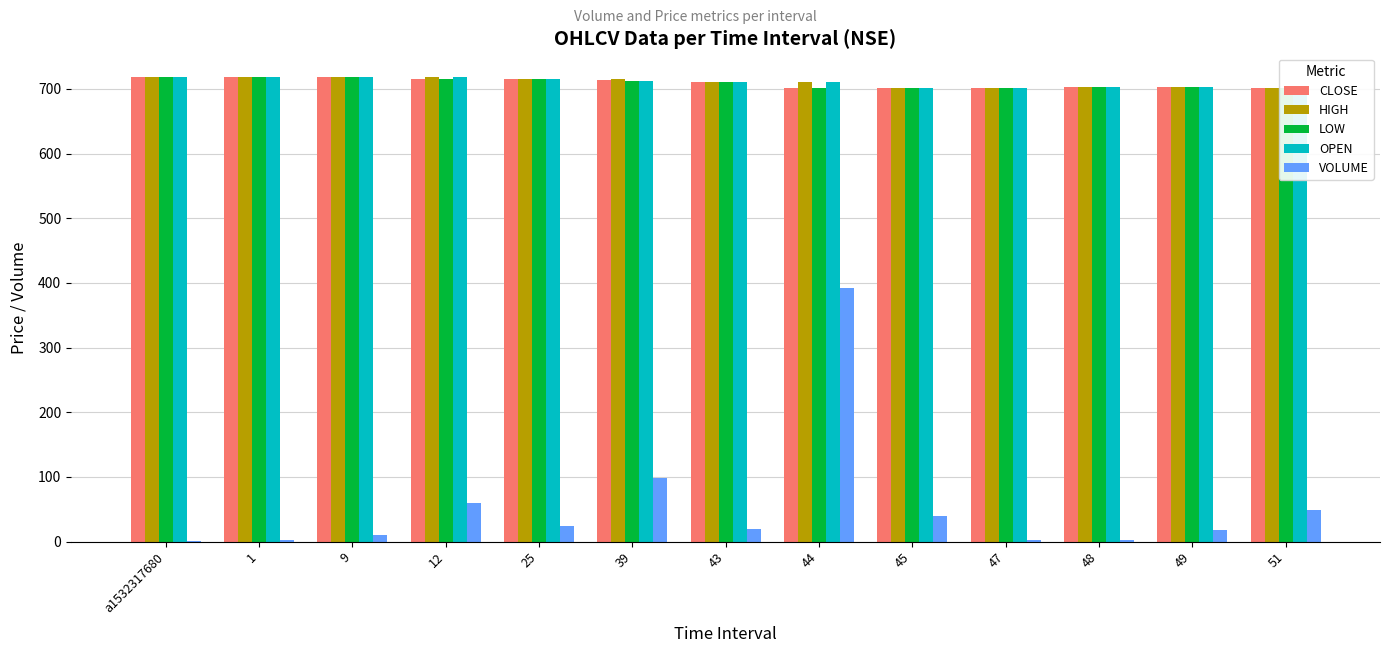

Reading left to right, list all the values displayed in this chart.

CLOSE: 719.1	717.9	718.1	715.0	715.0	713.2	710.5	701.5	701.2	701.2	703.0	703.0	701.0
HIGH: 719.1	717.9	718.1	718.1	715.0	715.4	711.0	711.5	701.2	701.2	703.0	703.0	701.2
LOW: 719.1	717.9	718.1	715.0	714.9	712.0	710.5	701.5	701.2	701.2	703.0	703.0	701.0
OPEN: 719.1	717.9	718.1	718.1	714.9	712.8	711.0	711.4	701.2	701.2	703.0	703.0	701.2
VOLUME: 1.0	2.0	10.0	59.0	24.0	98.0	19.0	392.0	40.0	3.0	2.0	18.0	49.0